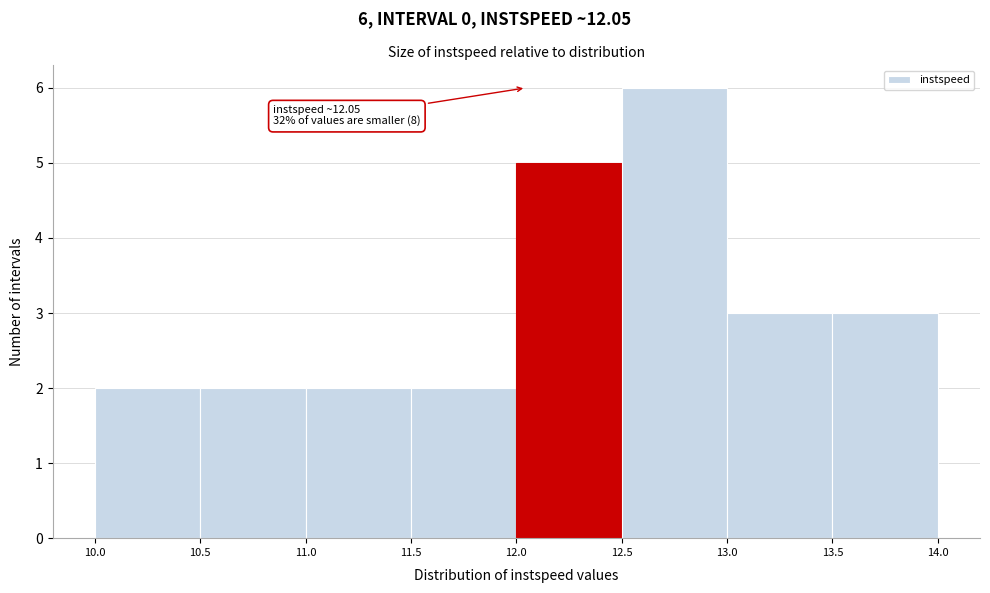

Which range on the x-axis has the tallest bar?

12.5 to 13.0